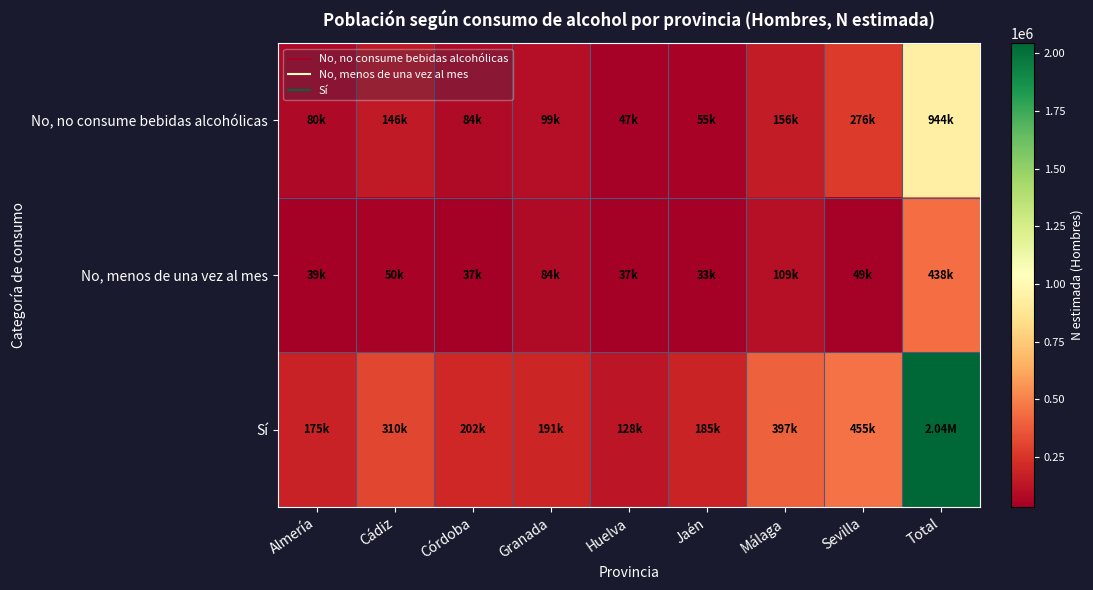

Which series changed the most between Córdoba and Málaga?

Sí